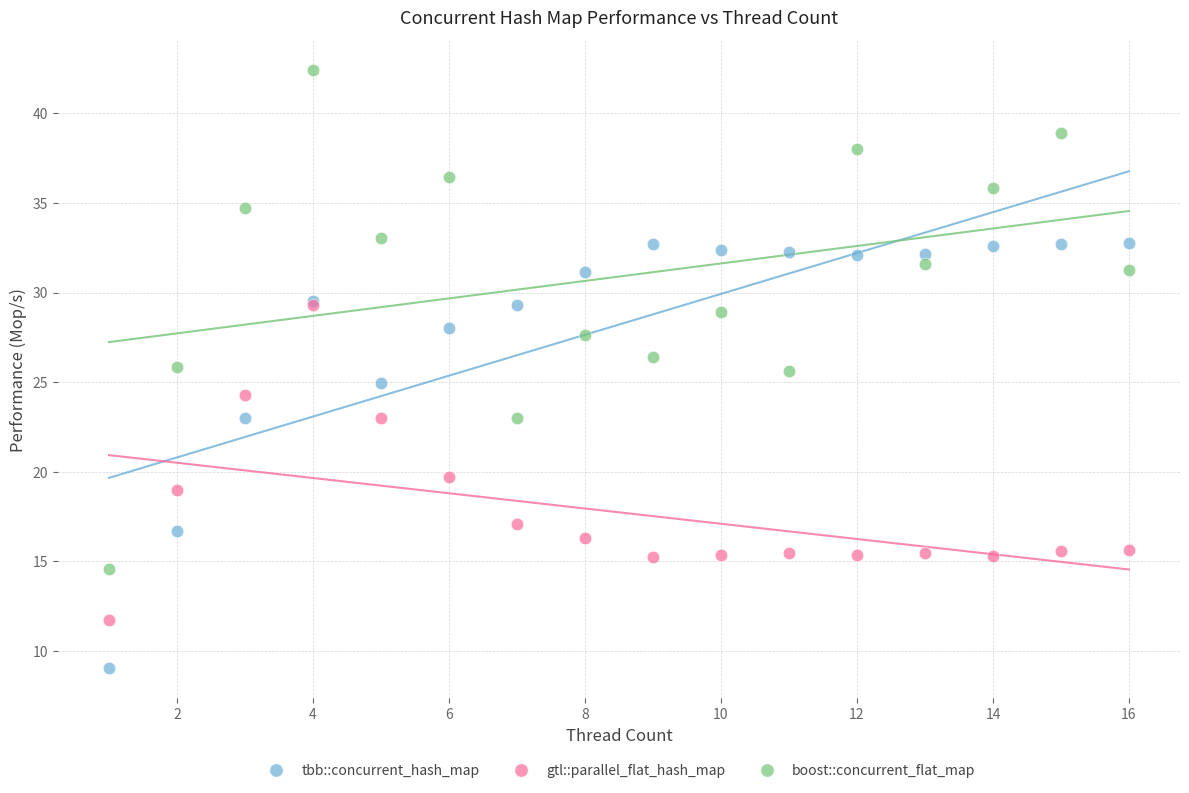

Which series has the largest Y range (max minus min)?

boost::concurrent_flat_map